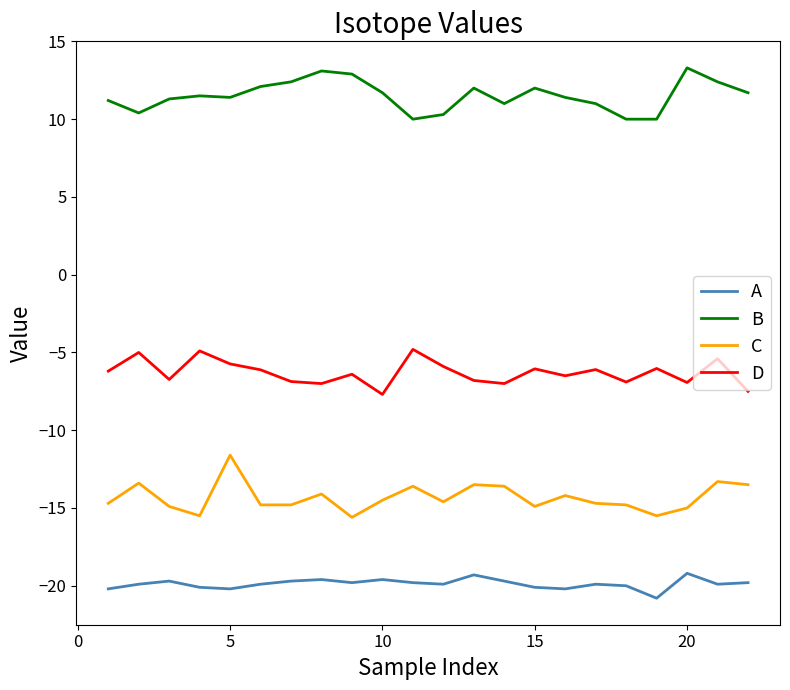

Is this an area chart (filled region under the line)?

No